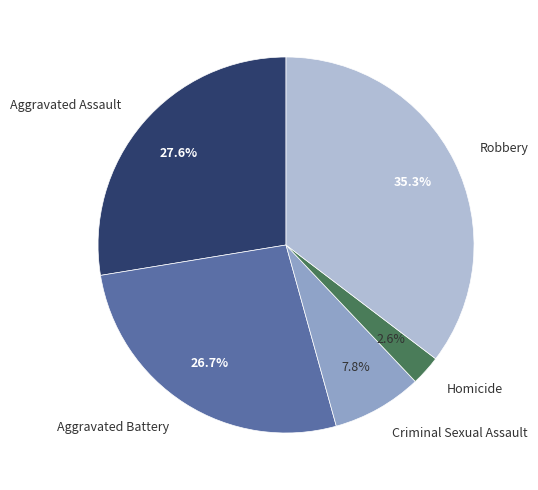

What is the smallest slice in the pie chart?

Homicide